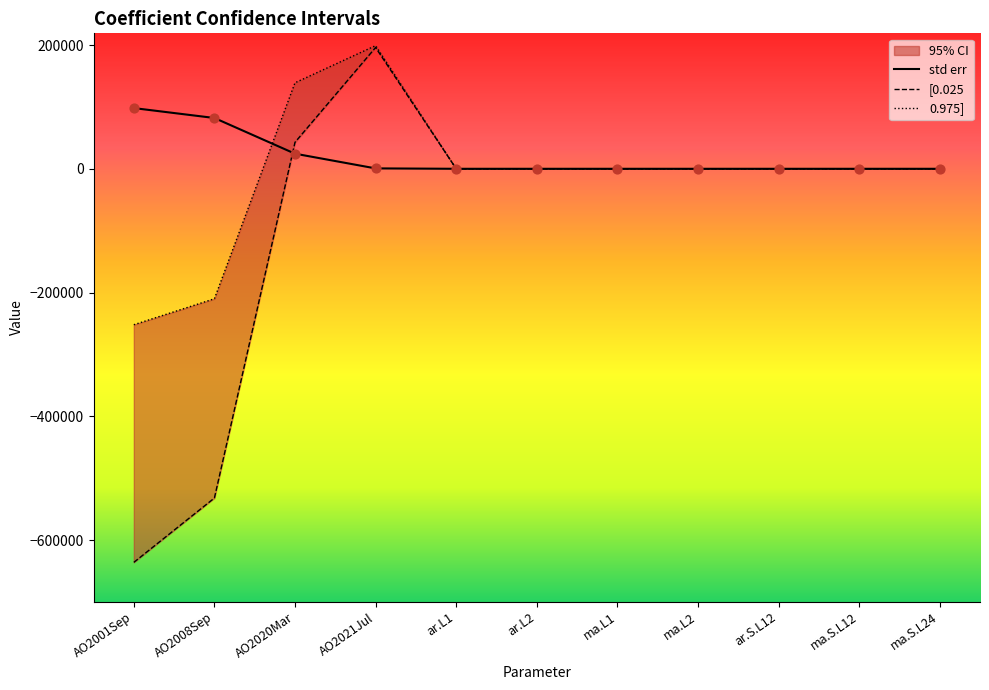

Which series has the largest Y range (max minus min)?

[0.025